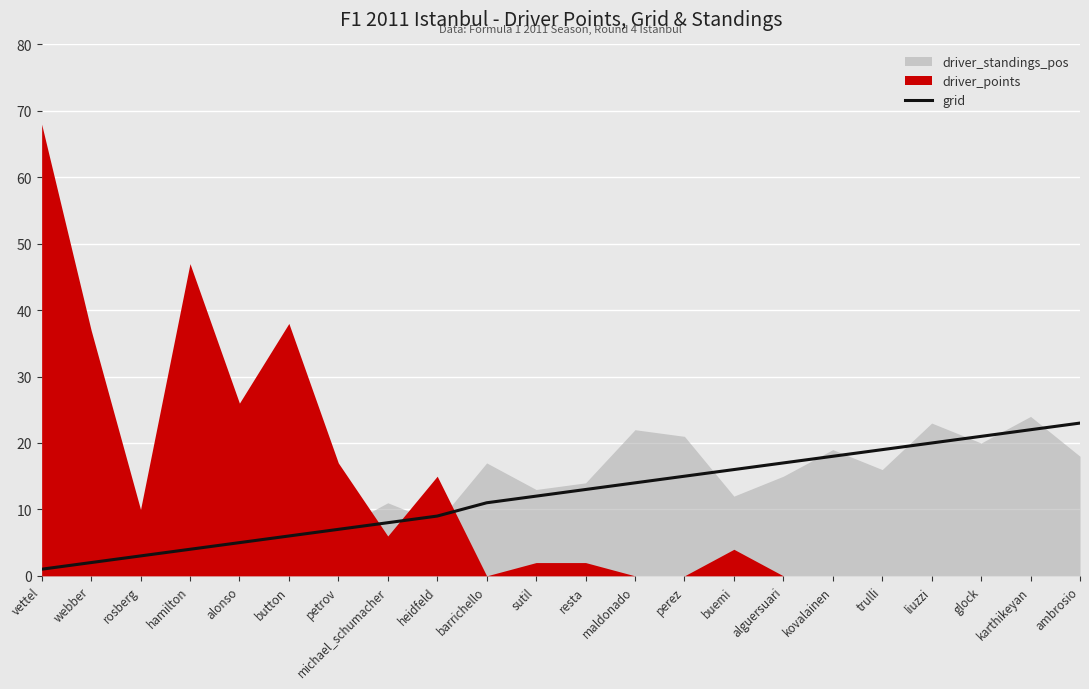

What is the label of the 7th point from the right?

alguersuari